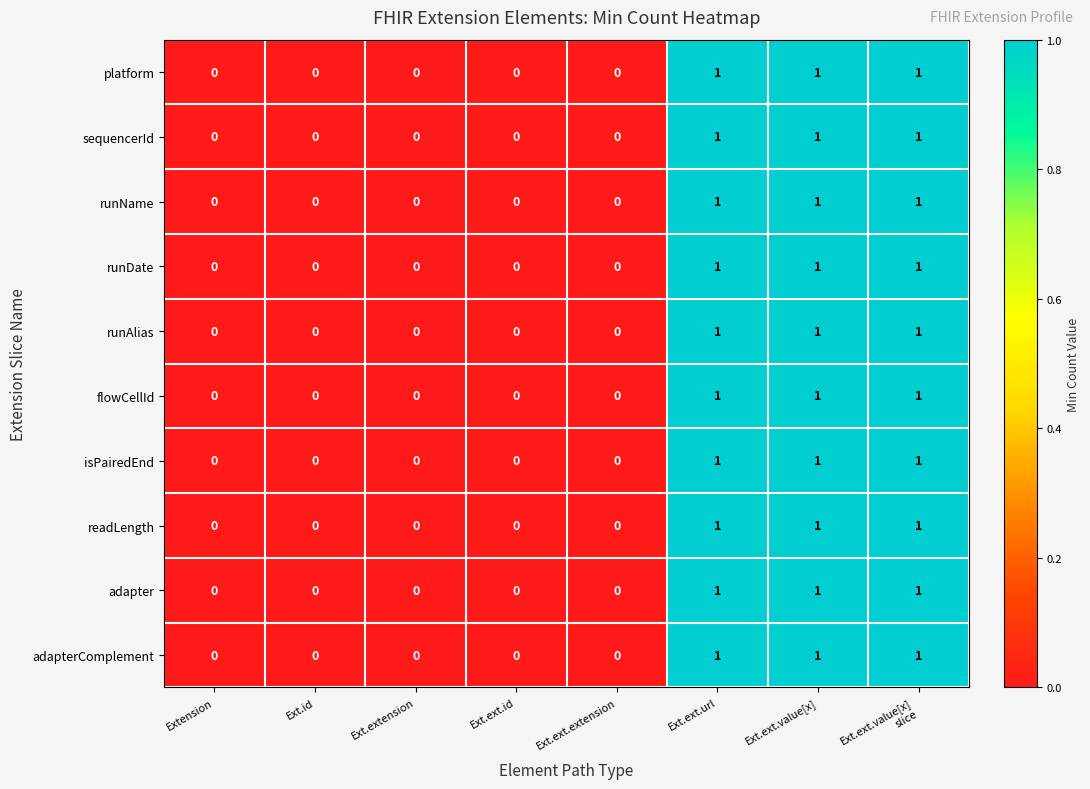

What is the total value across all series at Ext.ext.url?

10